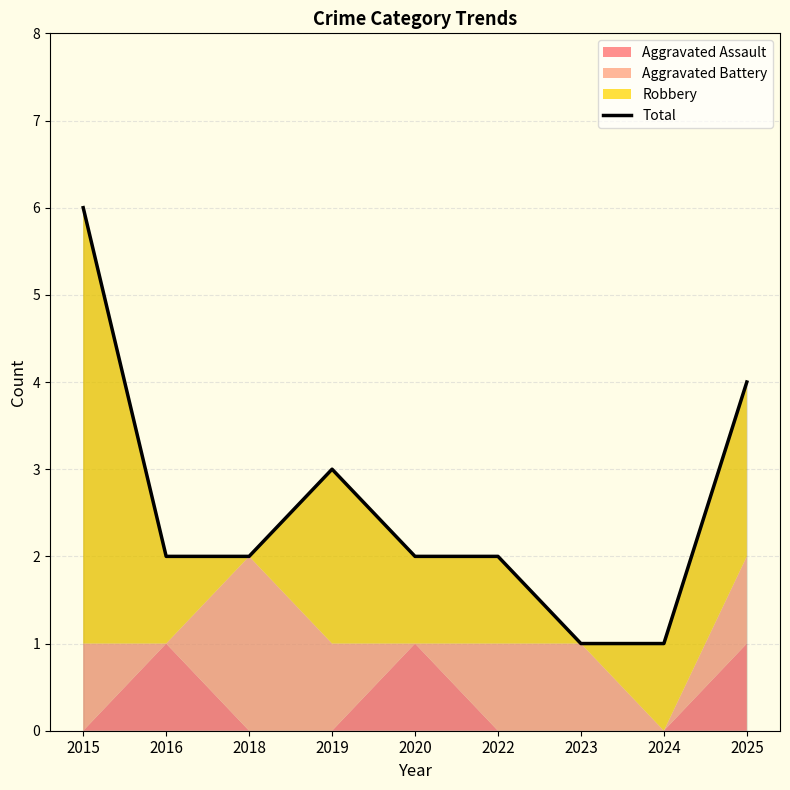

How many values are below 2?

2